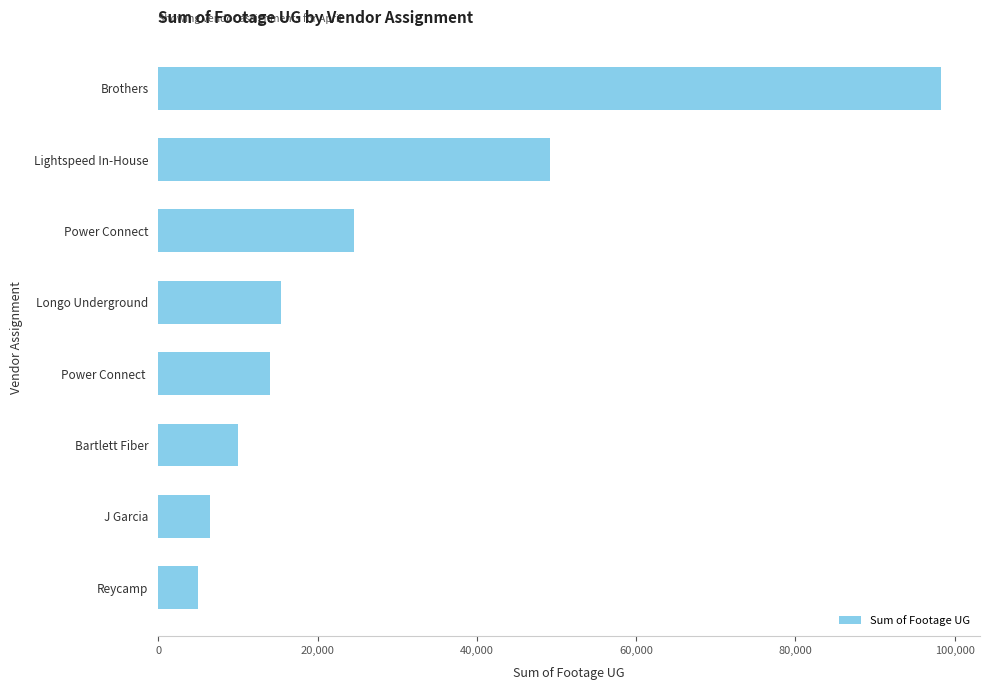

The chart shows a value of 9984 at Bartlett Fiber. True or false?

True